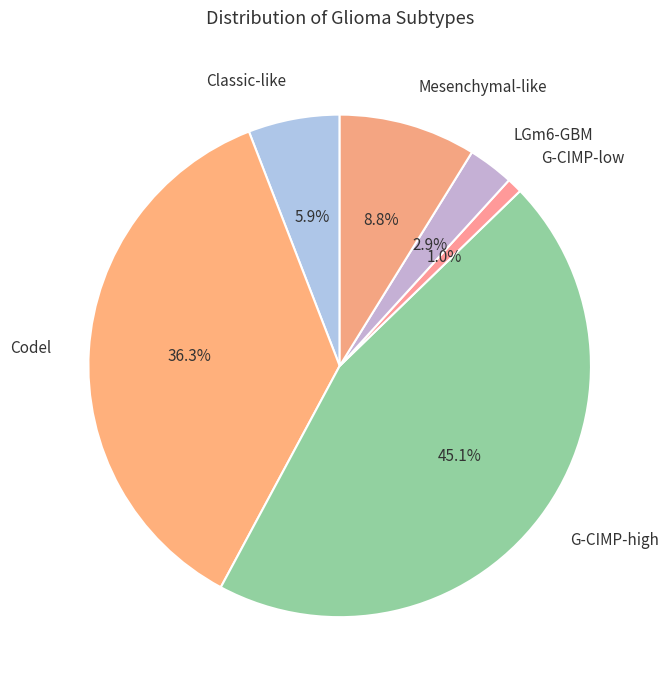

To the nearest percent, what is the difference between the LGm6-GBM and G-CIMP-high slice percentages?

42%